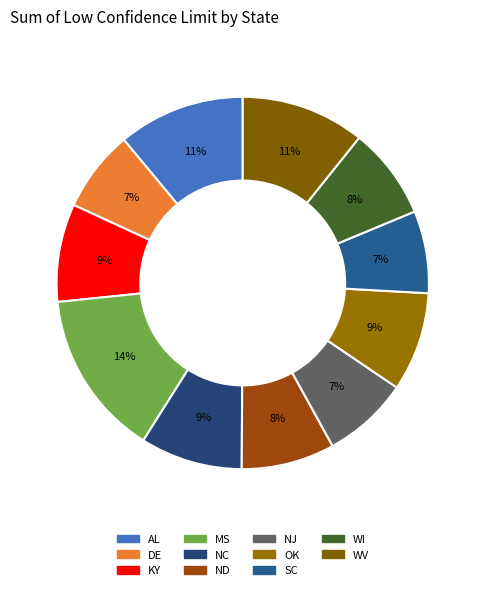

Is there a majority slice in this chart?

No